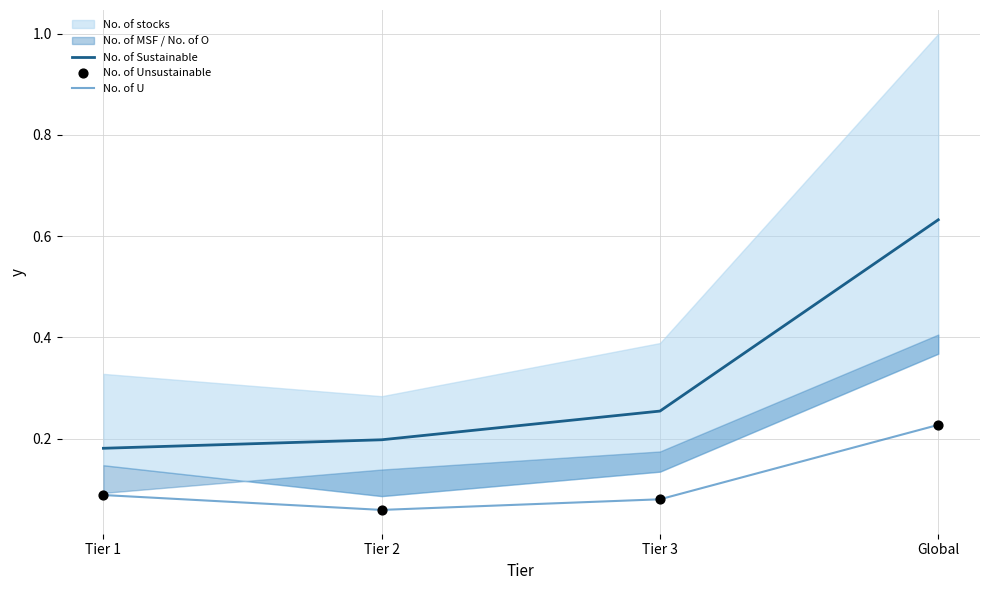

What is the total value across all series at Tier 3?

0.4